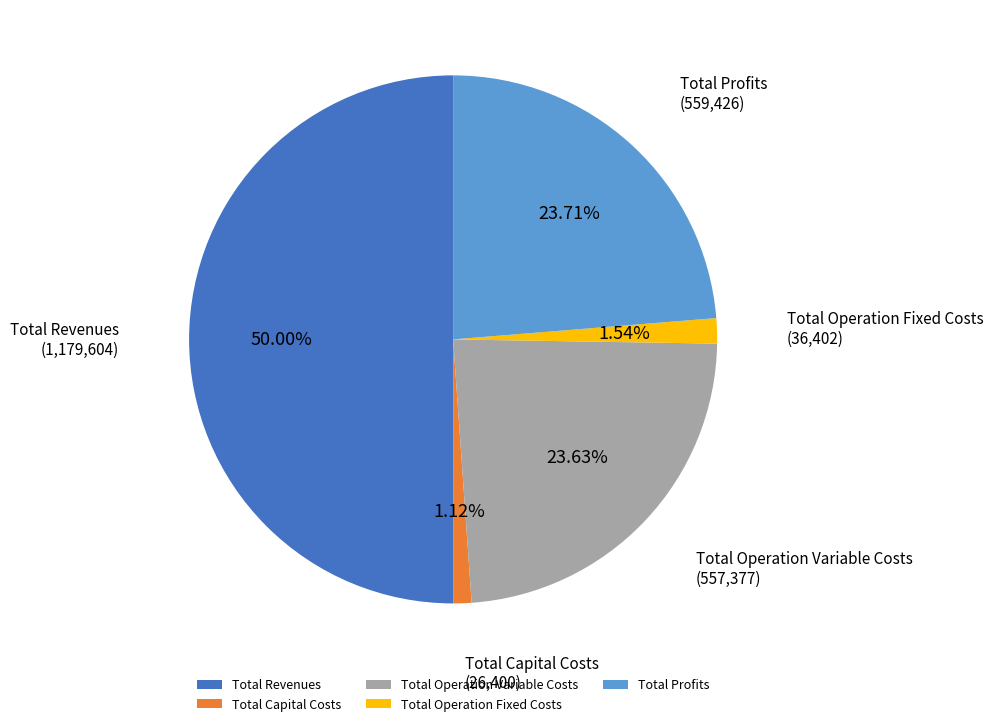

Count the number of slices in the pie.

5